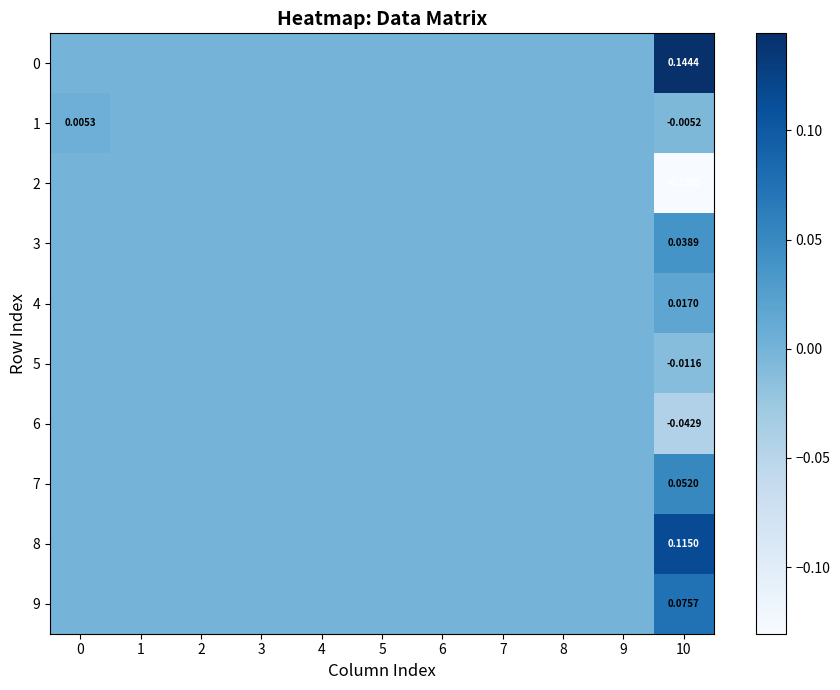

Count the number of data series in this chart.

10